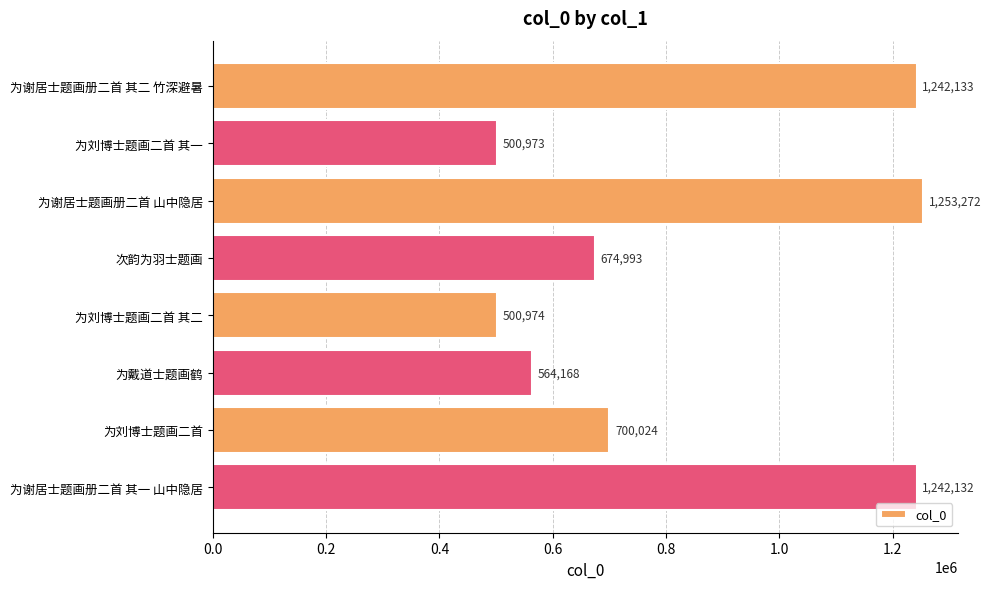

The value at 为刘博士题画二首 is 700024. True or false?

True